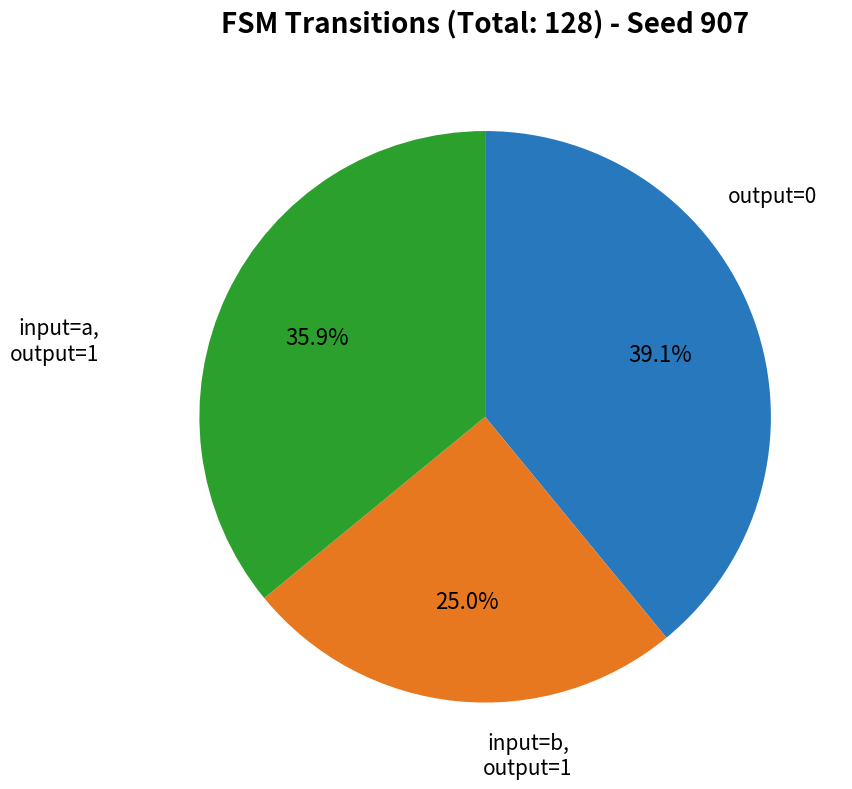

Does any single category account for the majority?

No